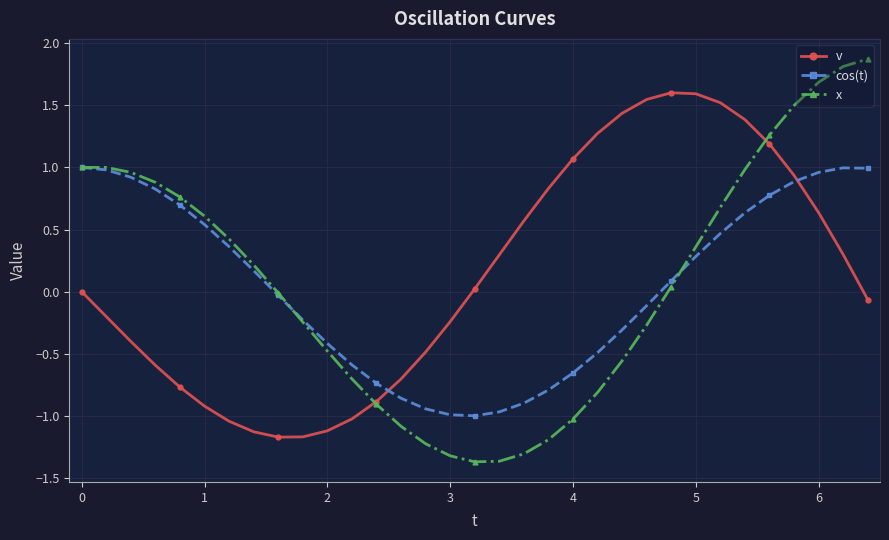

How many interior local valleys does the x series have?

1